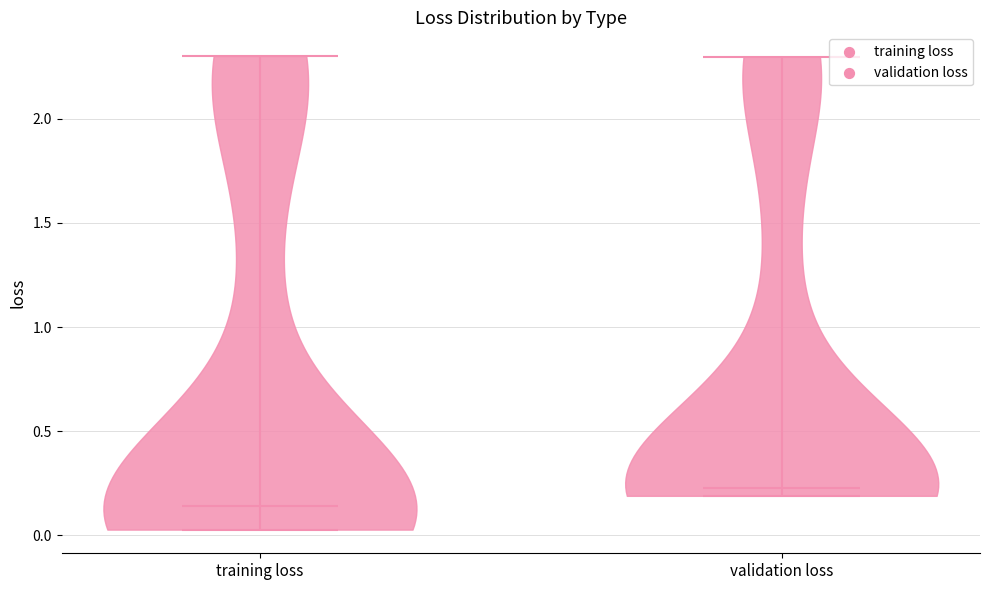

Reading left to right, read every violin against the y-axis: where its median line is, and the lowest and highest points it reaches. The values are not printed on the chart, so give them approximately, as read against the axis.

training loss: median line 0.15, lowest point 0.05, highest point 2.30
validation loss: median line 0.25, lowest point 0.20, highest point 2.30